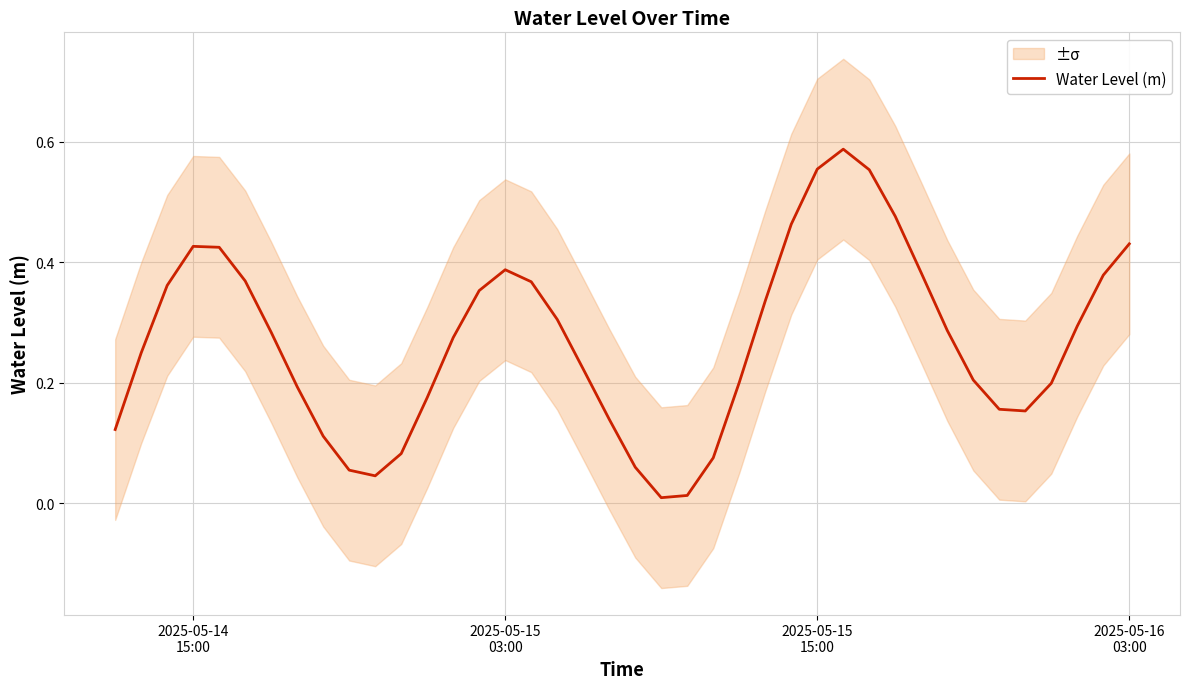

What is the maximum value shown in the chart?

0.6